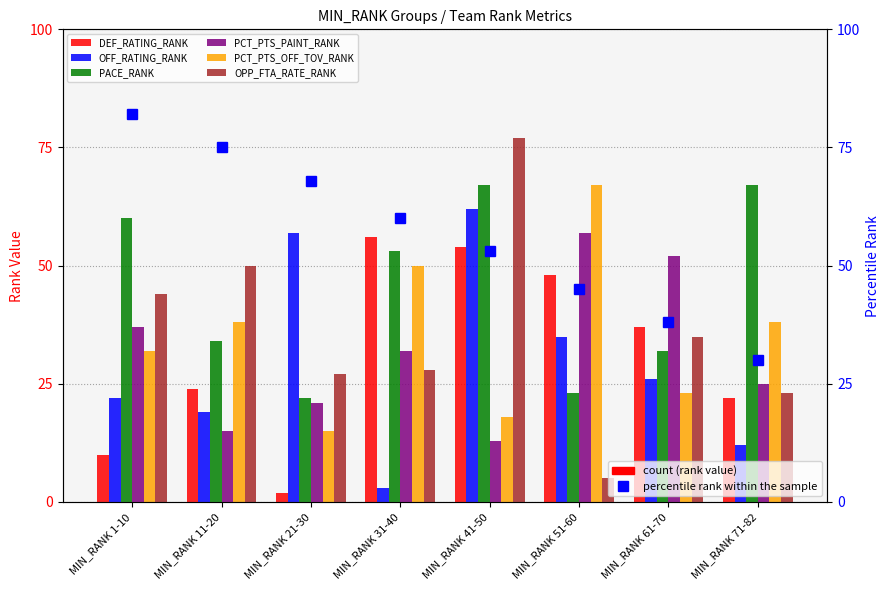

What is the label of the 6th bar from the left?

MIN_RANK 51-60